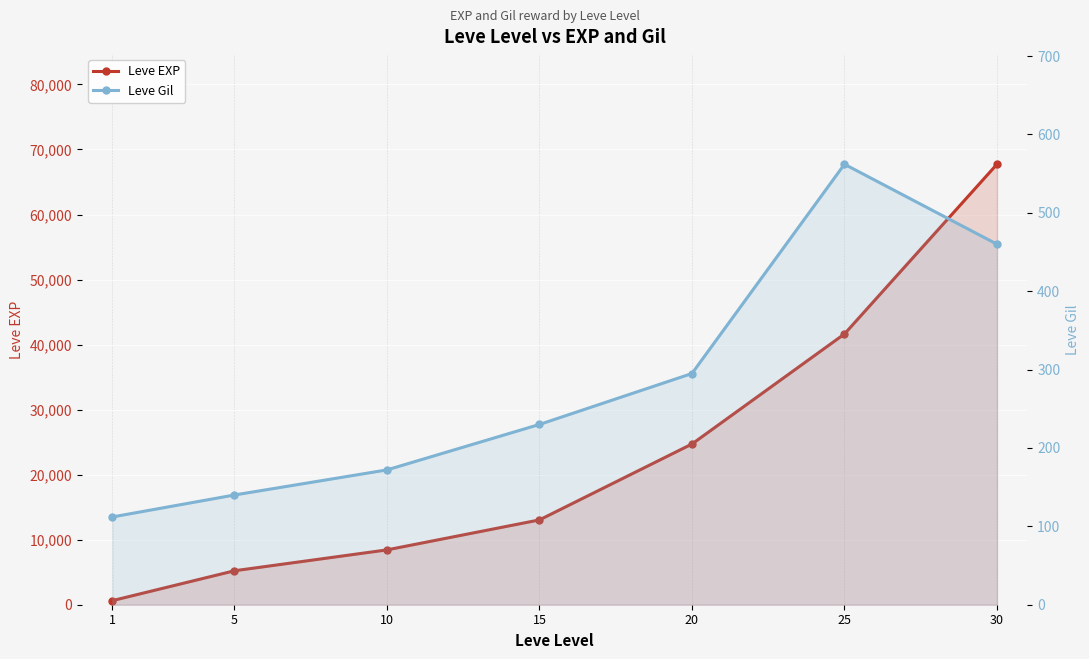

What is the maximum value shown in the chart?

67730